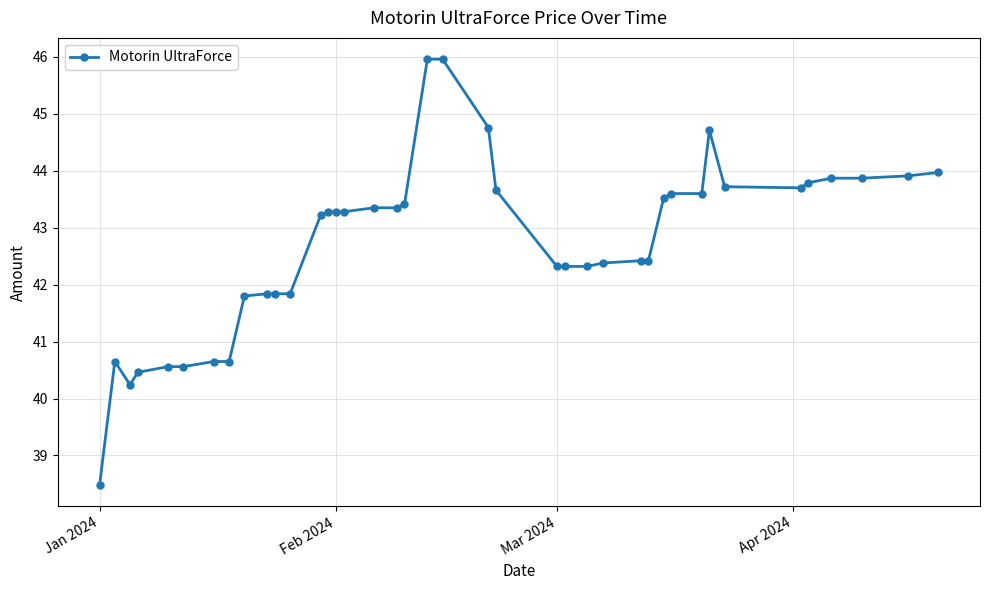

What is the average value?

42.7